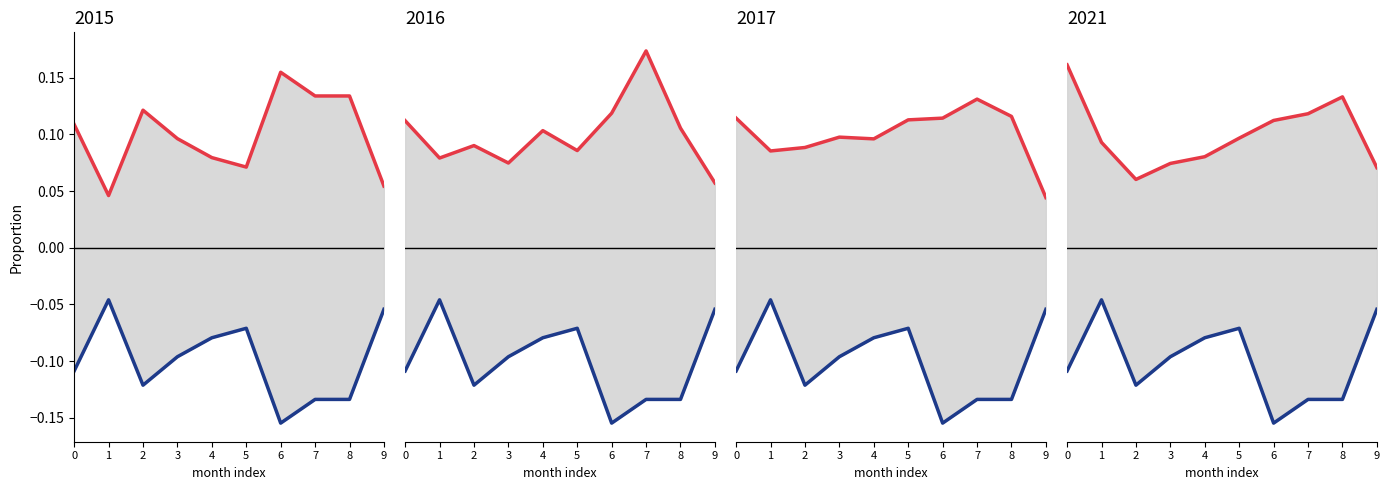

How many interior local valleys does the 2016 series have?

3